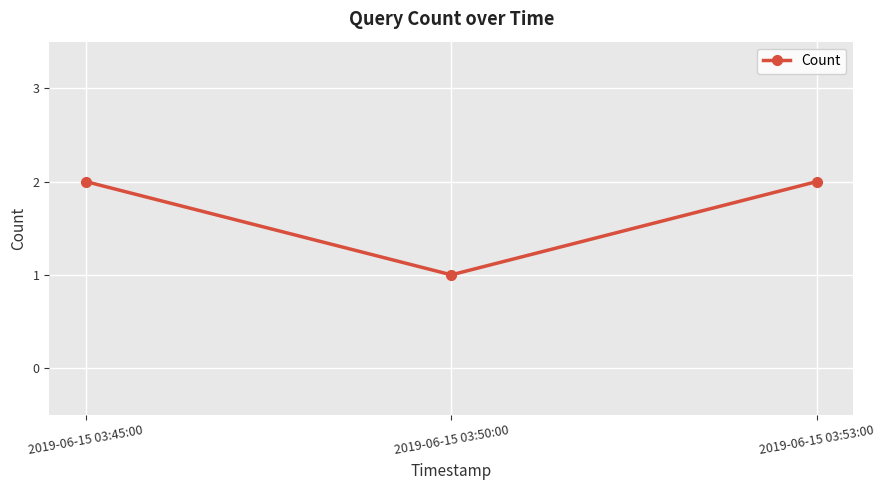

What is the label of the 1st point from the right?

2019-06-15 03:53:00